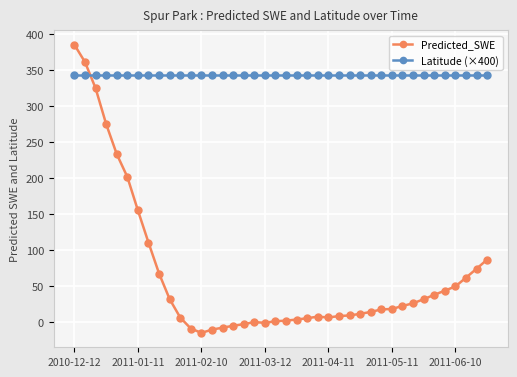

Which series has the widest spread of values?

Predicted_SWE